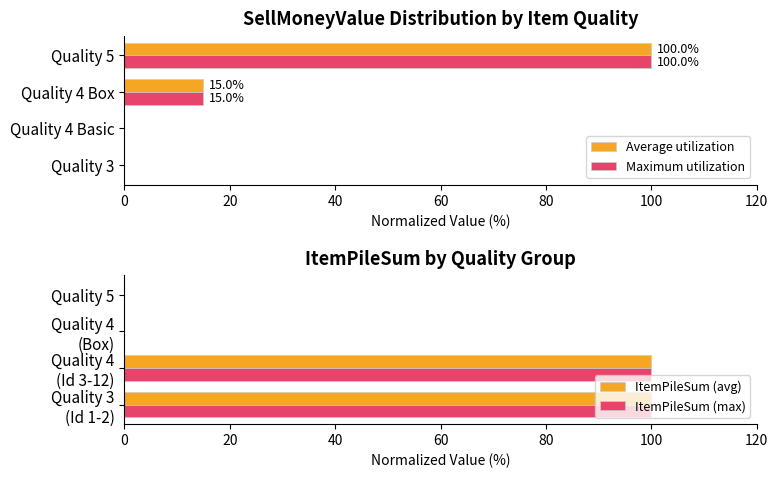

What is the sum of all ItemPileSum (avg) values?

200.0